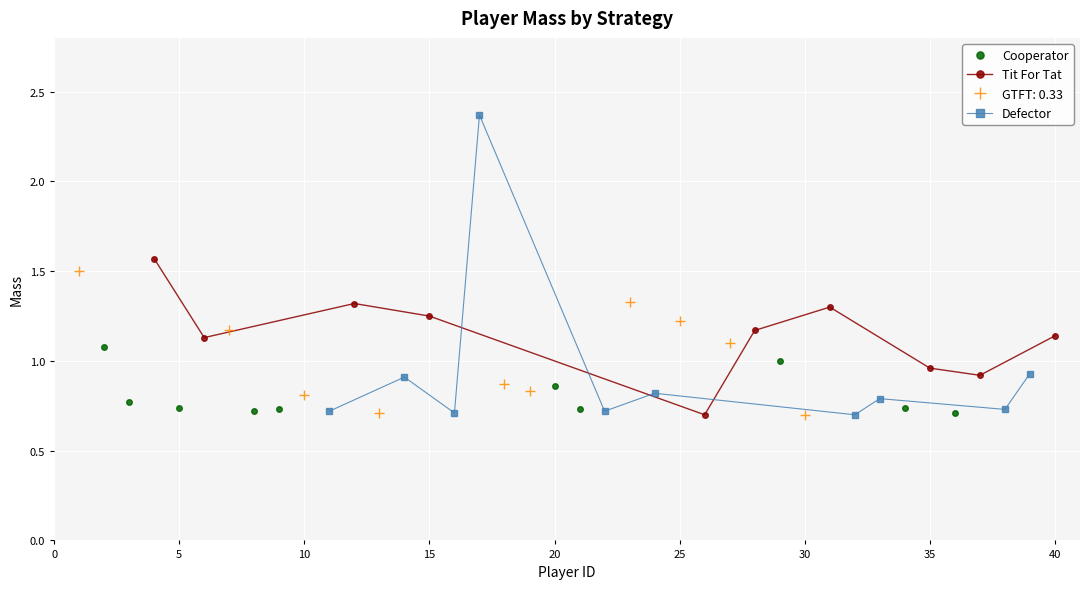

Between which two adjacent categories do Cooperator and Tit For Tat first intersect?

15 and 20